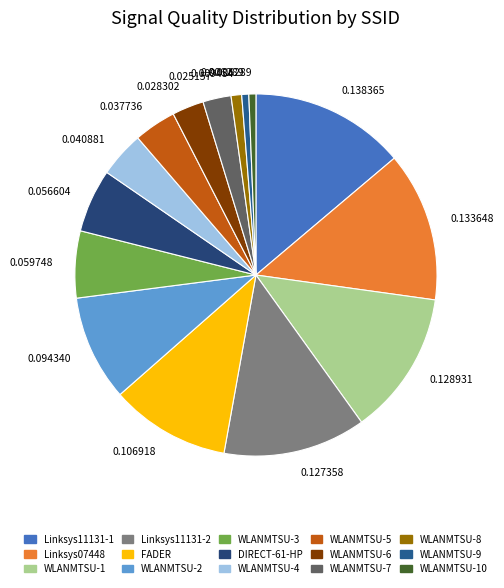

Count the number of slices in the pie.

15